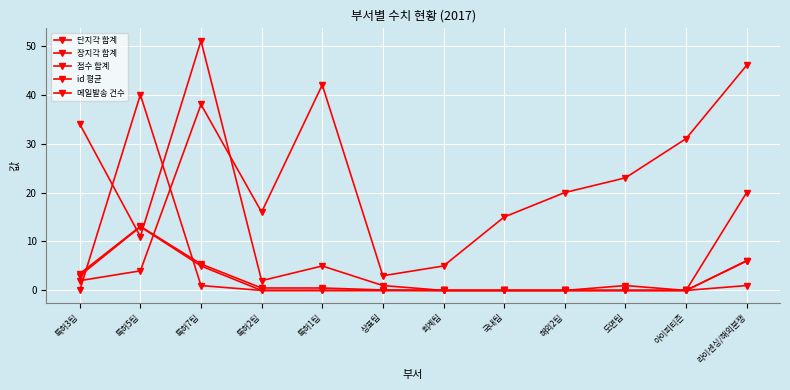

How many series are shown in this chart?

5